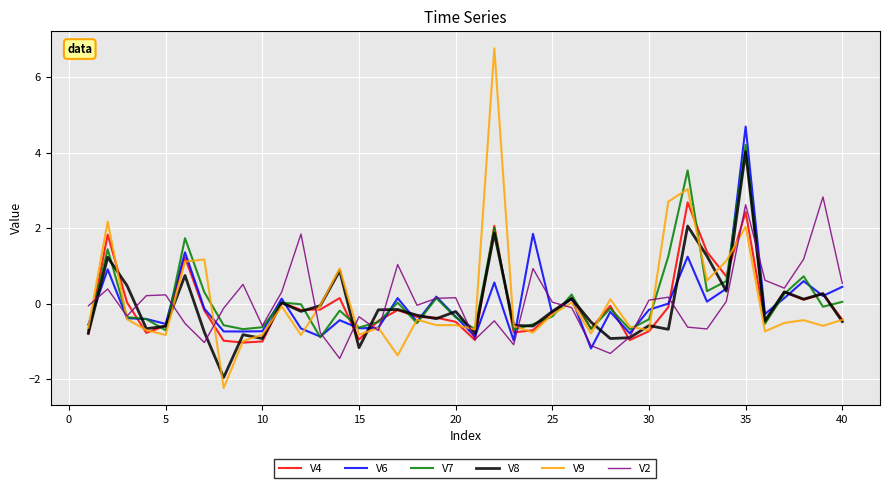

At how many categories does at least one series exceed 2?

6